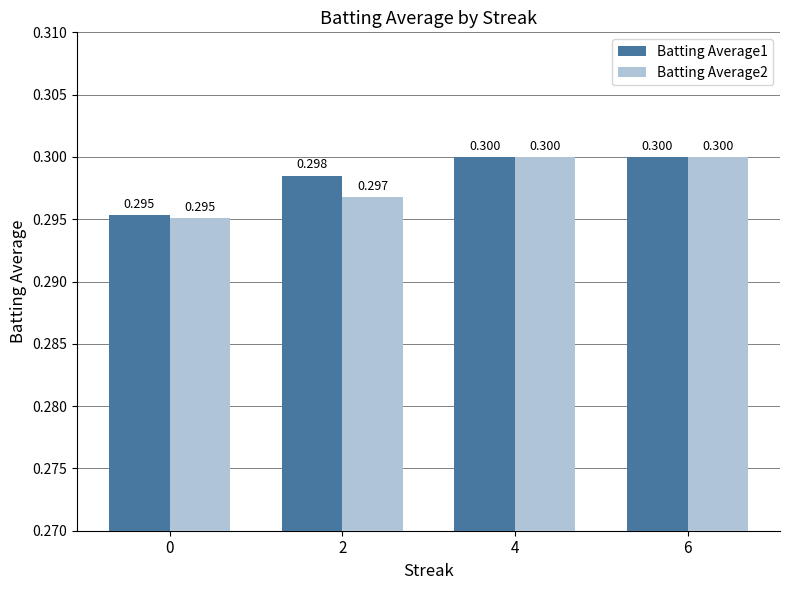

What is the average value of the Batting Average1 series?

0.3